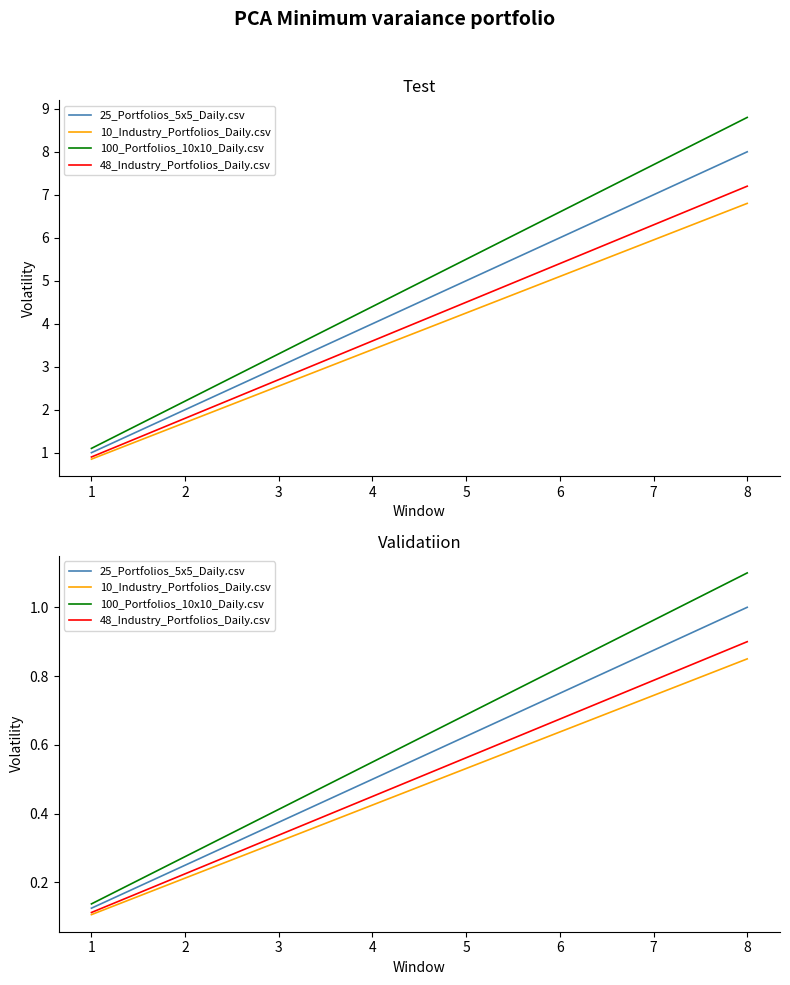

What is the smallest value displayed?

0.1